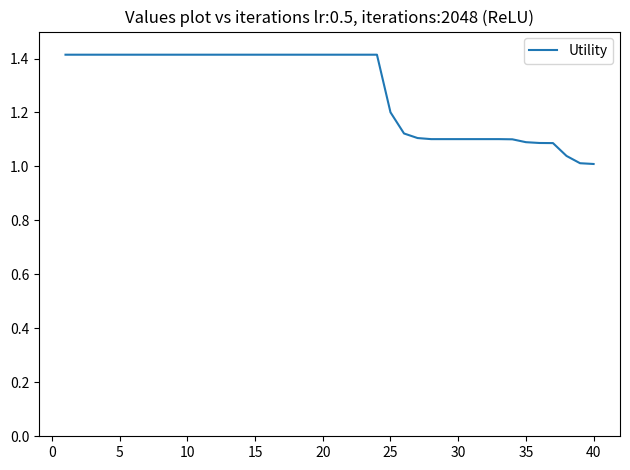

Count the number of categories in the chart.

40